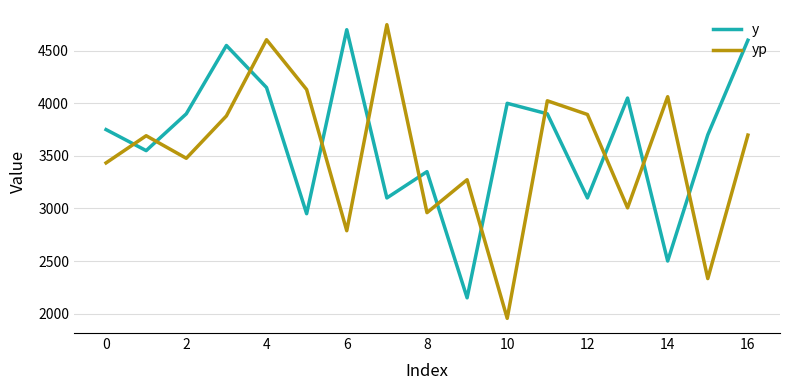

What is the maximum value shown in the chart?

4747.8